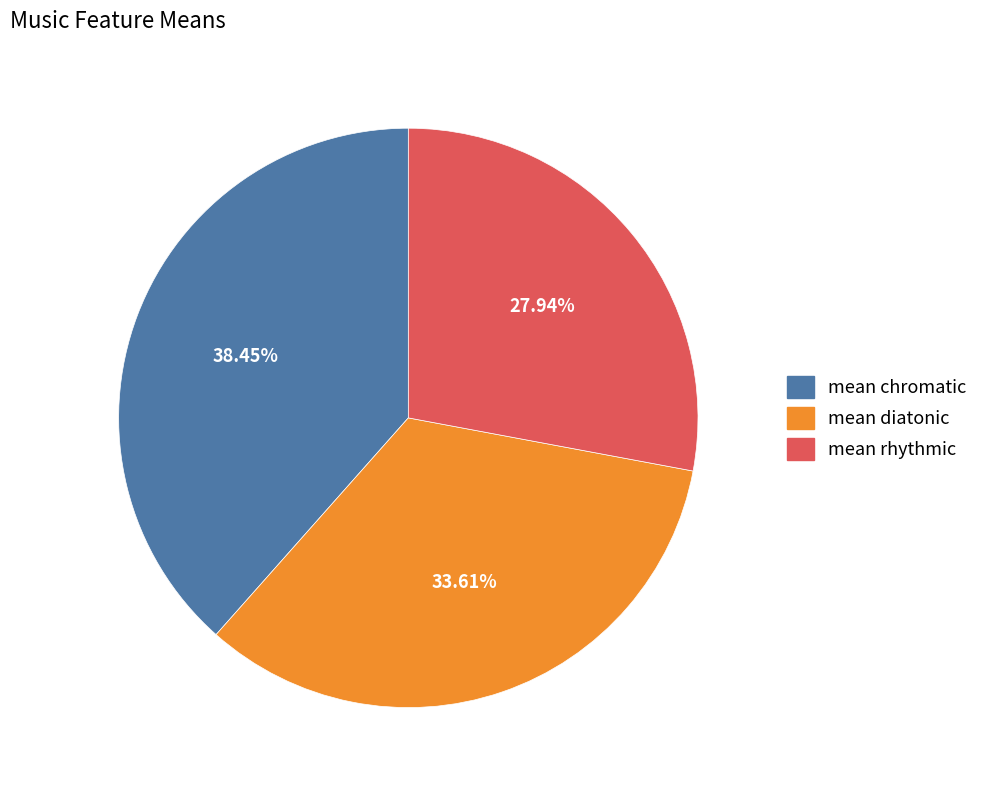

True or false: mean diatonic accounts for 21% of the total.

False